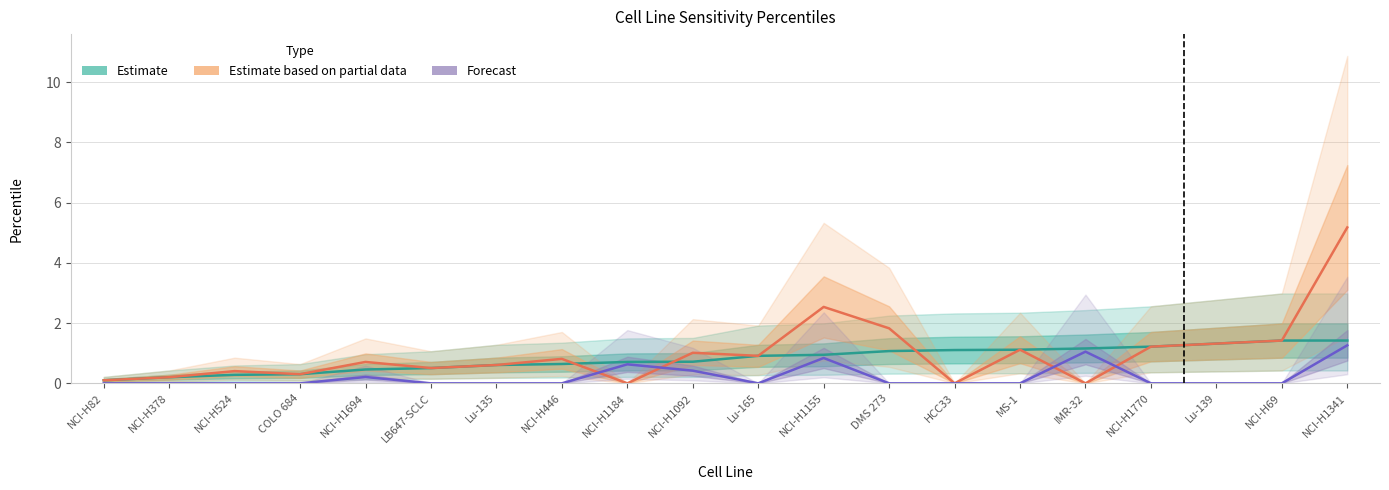

What is the difference between the highest and lowest values at NCI-H82?

0.1